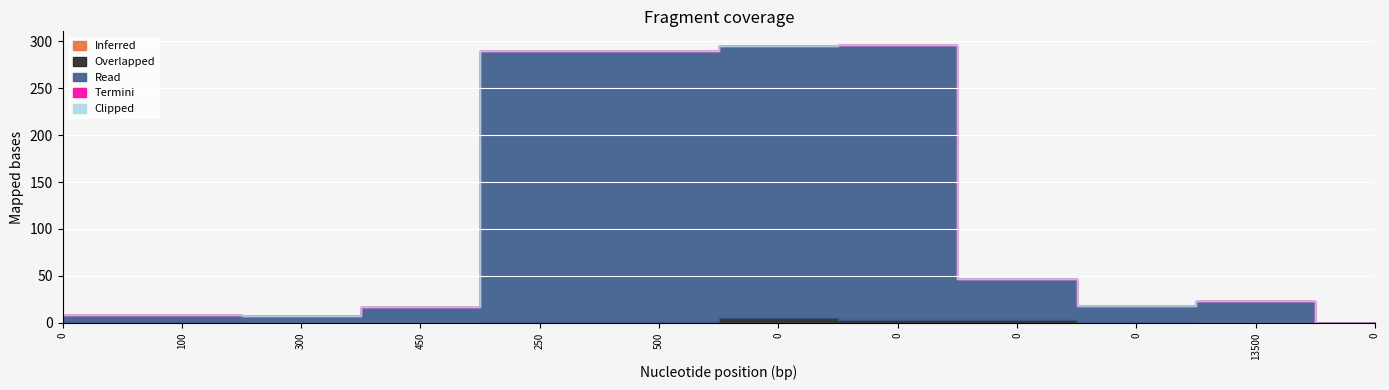

True or false: Read has a value of 3 at 0.

False